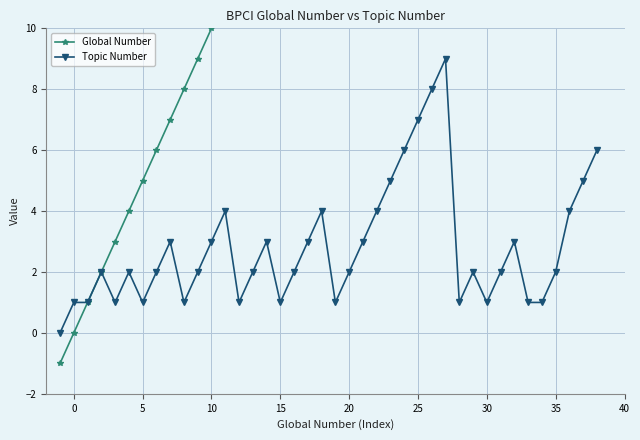

What is the average value of the Topic Number series?

3